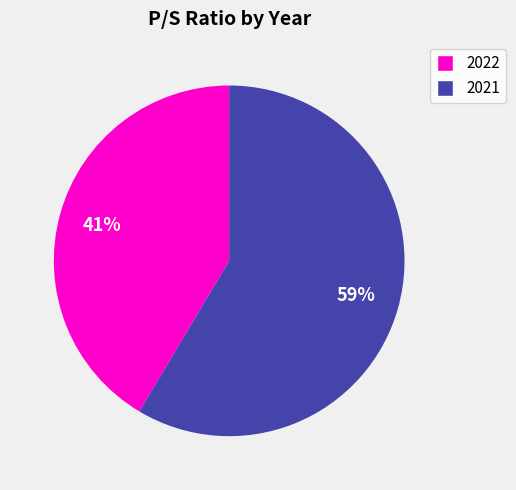

To the nearest percent, what percentage of the pie is 2022?

41%